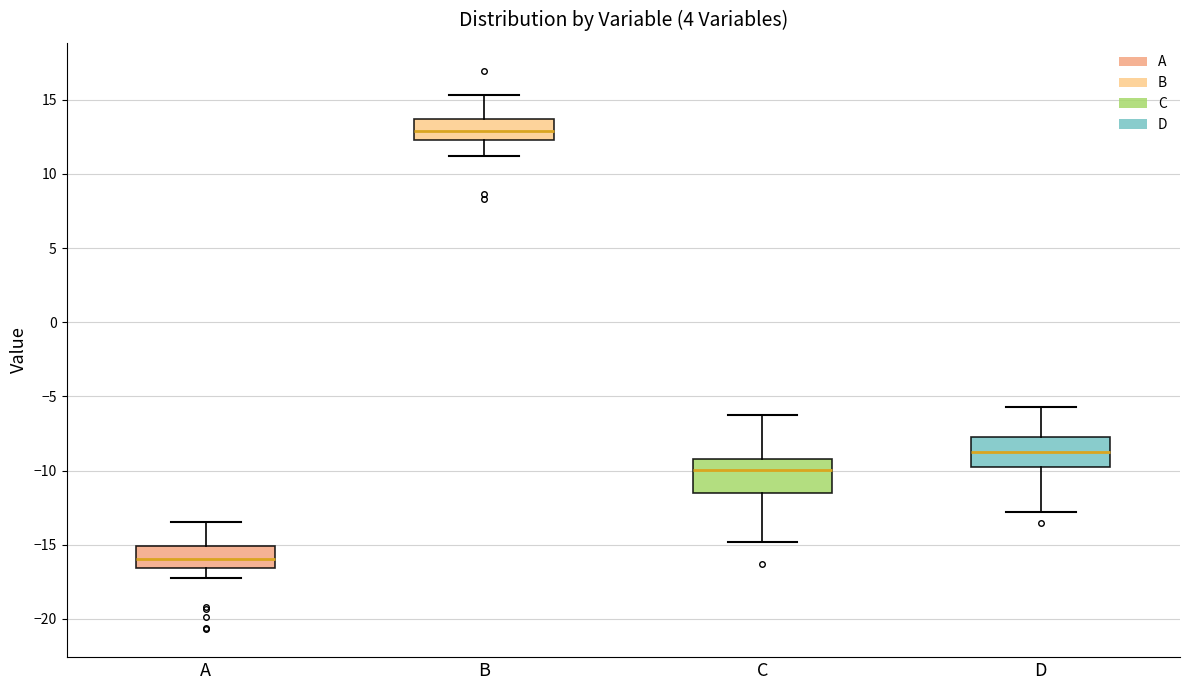

Reading left to right, read every box against the y-axis: the position of its median line, the range the box covers, and the ends of its whiskers. The values are not printed on the chart, so give them approximately, as read against the axis.

A: median -16.0, box -16.5 to -15.0, whiskers -17.0 to -13.5
B: median 13.0, box 12.5 to 13.5, whiskers 11.0 to 15.5
C: median -10.0, box -11.5 to -9.5, whiskers -15.0 to -6.0
D: median -8.5, box -10.0 to -7.5, whiskers -13.0 to -5.5